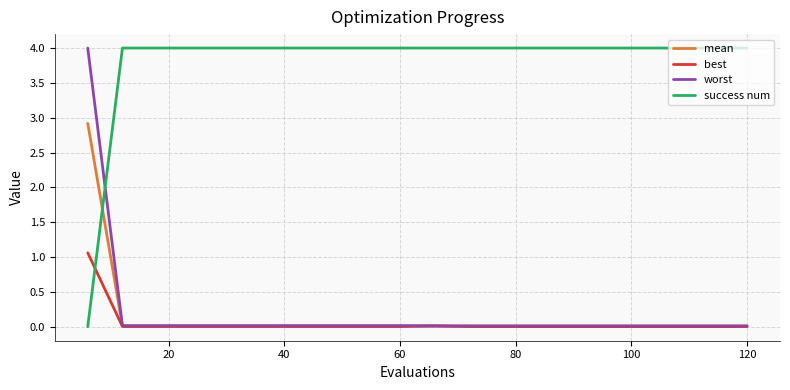

What is the average value of the mean series?

0.2